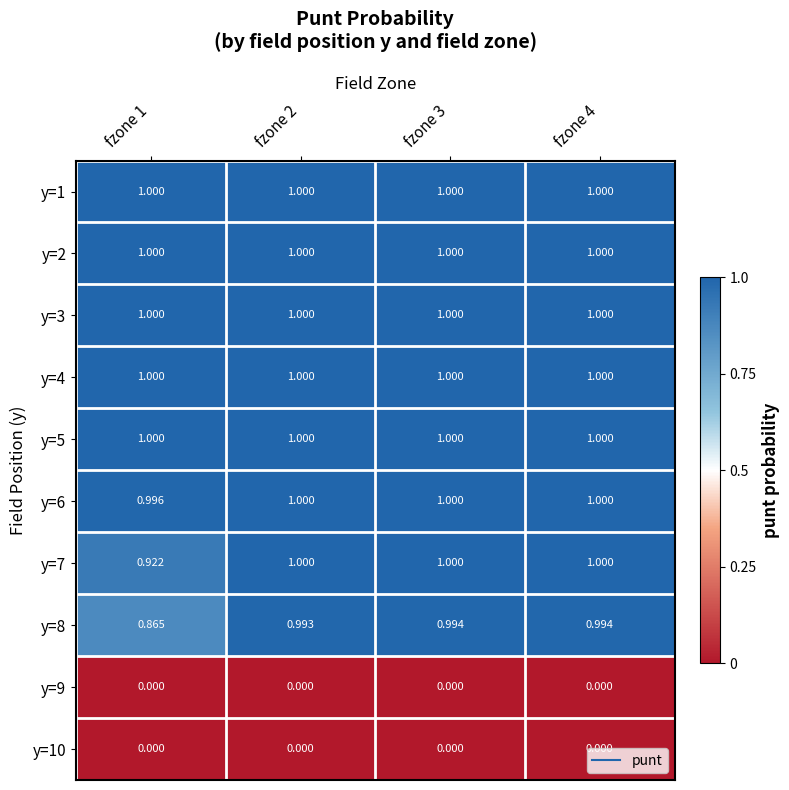

Is the value of y=9 at fzone 4 greater than the value of y=1 at fzone 1?

No